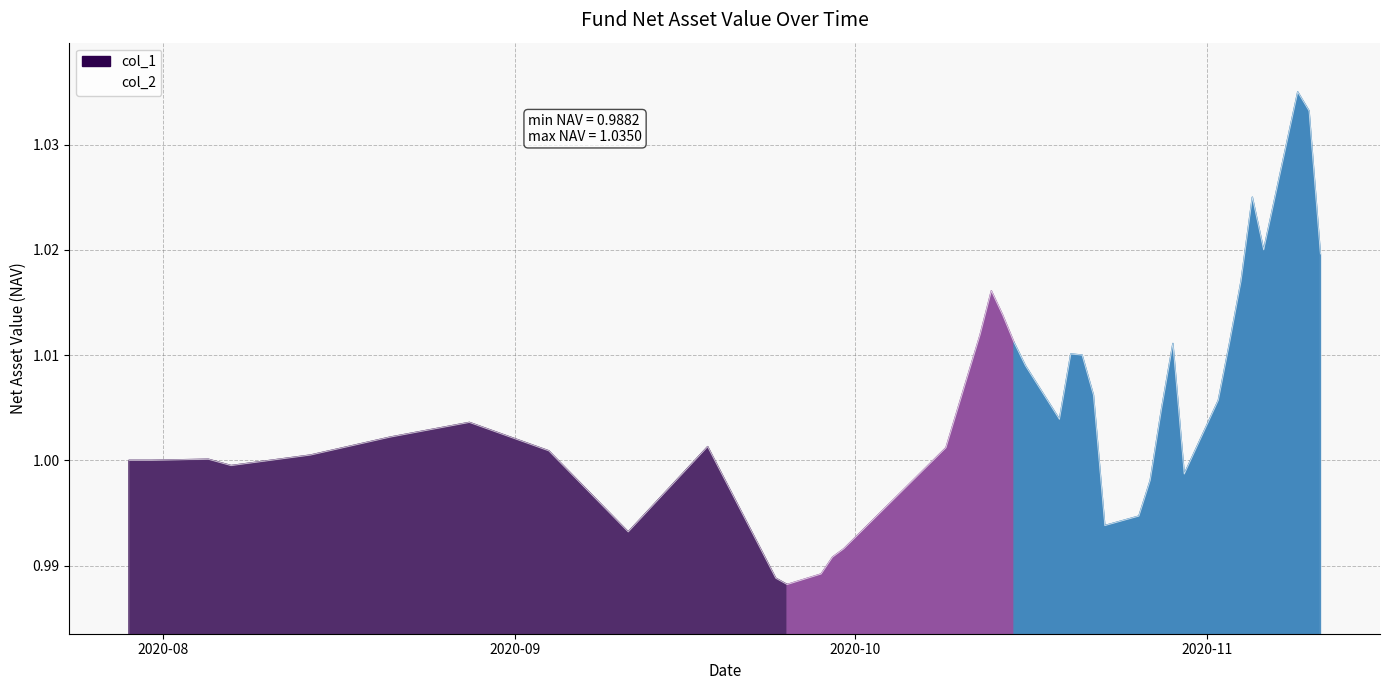

At which category does the data reach its first local peak?

2020-08-05